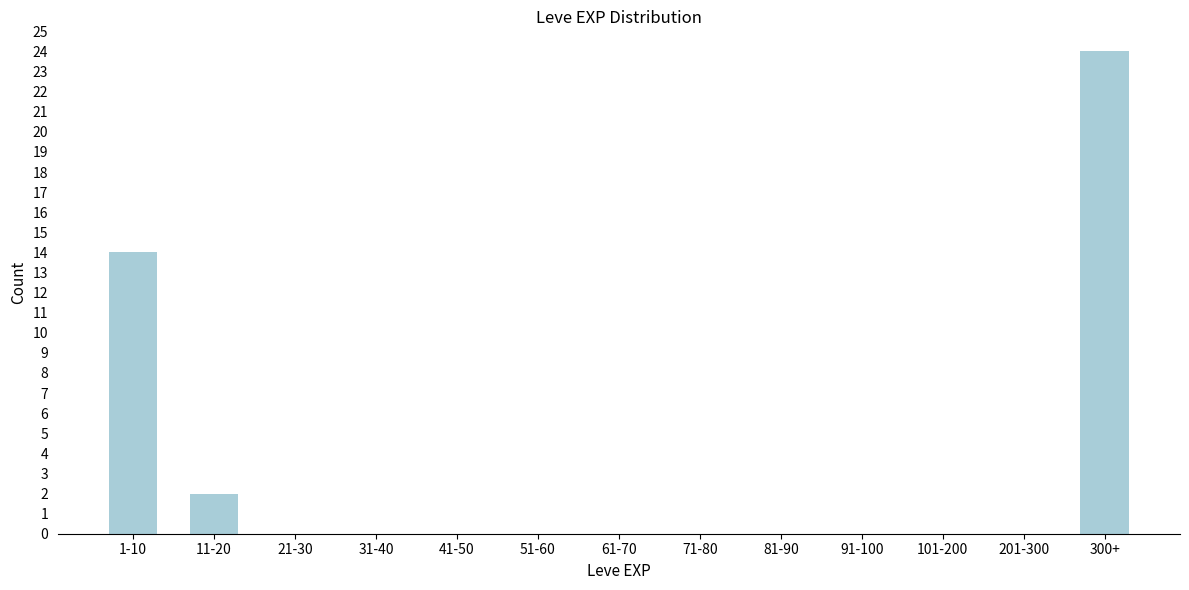

Reading right to left, transcribe all the data shown in this chart.

300+=24	201-300=0	101-200=0	91-100=0	81-90=0	71-80=0	61-70=0	51-60=0	41-50=0	31-40=0	21-30=0	11-20=2	1-10=14